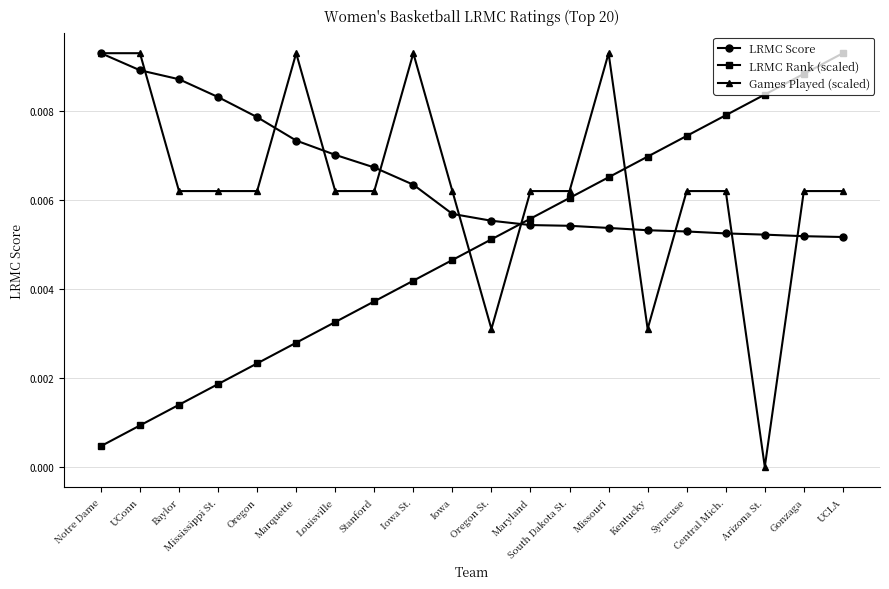

True or false: LRMC Rank (scaled) and Games Played (scaled) intersect in this chart.

True